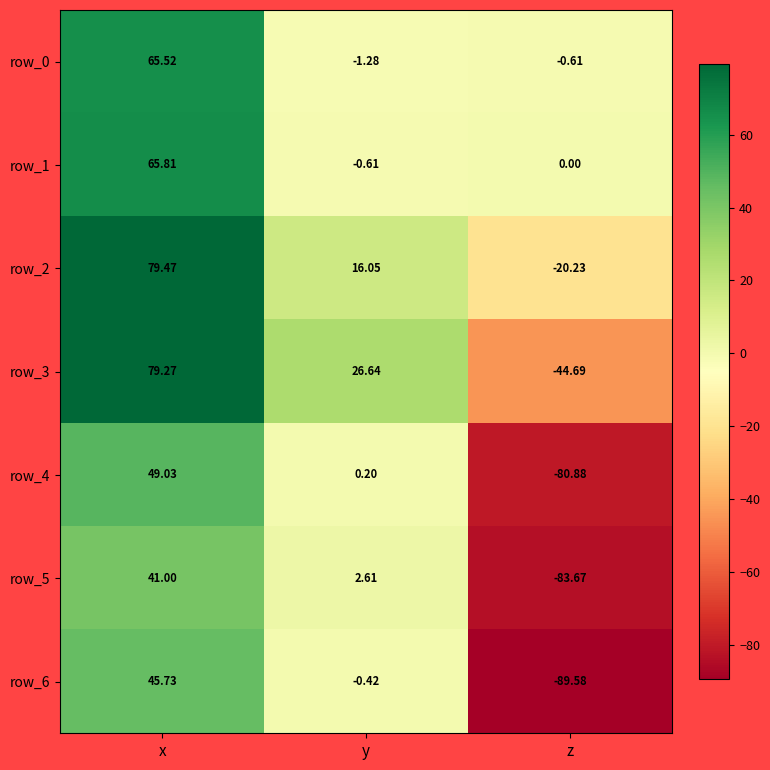

How many data points in row_3 are above 26?

2